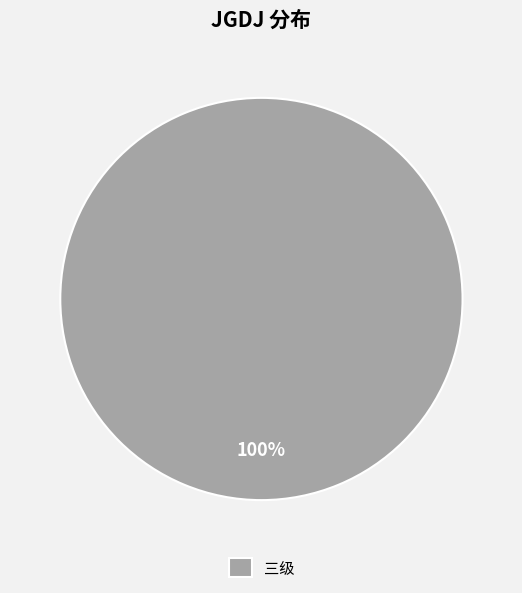

Which category accounts for the majority?

三级